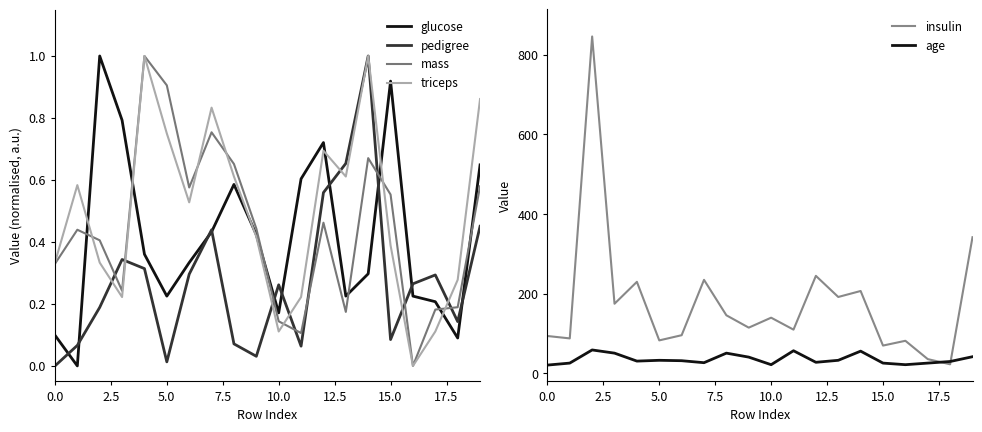

True or false: glucose and mass cross at least once.

True